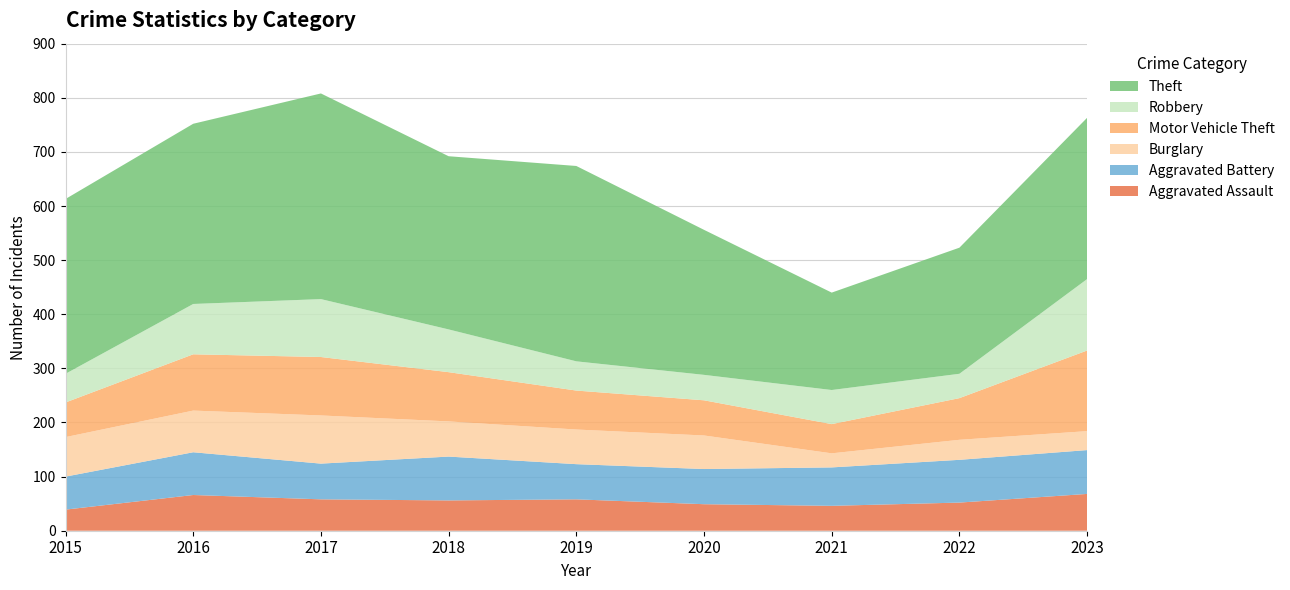

Reading left to right, what are all the values shown in this chart?

Aggravated Assault: 2015=39	2016=66	2017=58	2018=56	2019=58	2020=49	2021=46	2022=52	2023=68
Aggravated Battery: 2015=61	2016=79	2017=66	2018=81	2019=65	2020=65	2021=71	2022=79	2023=81
Burglary: 2015=73	2016=77	2017=89	2018=65	2019=64	2020=62	2021=26	2022=37	2023=35
Motor Vehicle Theft: 2015=64	2016=104	2017=108	2018=91	2019=72	2020=65	2021=54	2022=77	2023=149
Robbery: 2015=53	2016=93	2017=107	2018=79	2019=54	2020=47	2021=63	2022=45	2023=132
Theft: 2015=323	2016=333	2017=380	2018=320	2019=361	2020=268	2021=180	2022=233	2023=298